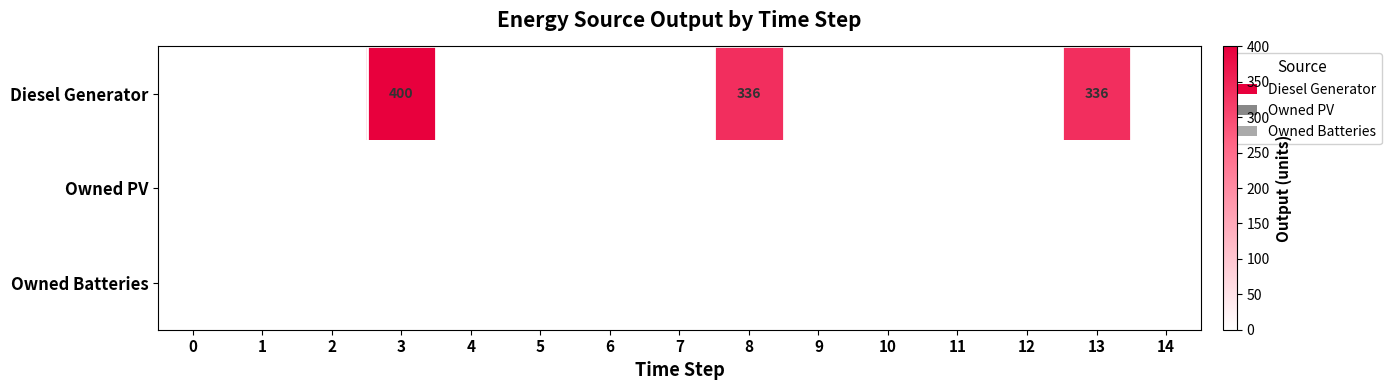

True or false: Diesel Generator has a value of 336 at 8.

True